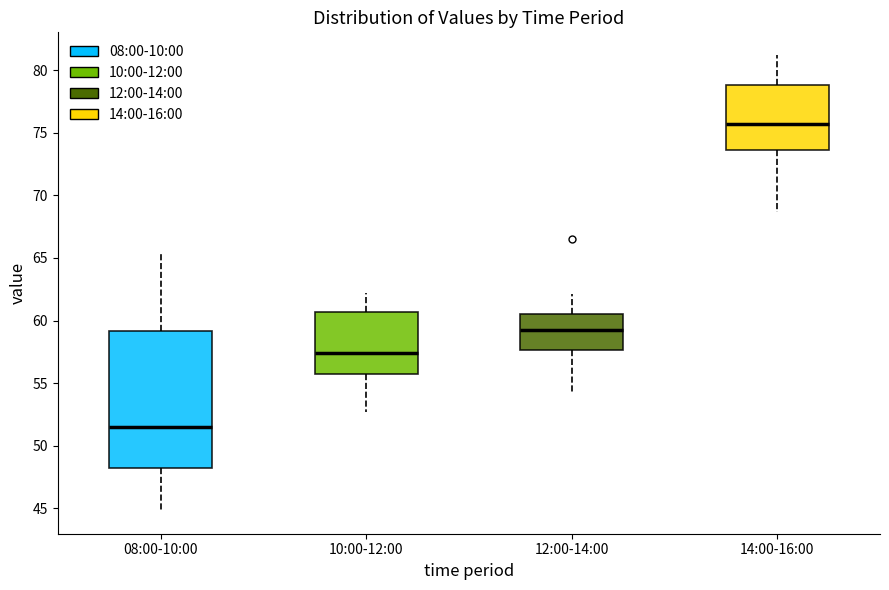

Reading left to right, transcribe this box plot: for each box, give where its median line is, the range the box spans, and where its two whiskers end, as read against the y-axis. The values are not printed on the chart, so give them approximately, as read against the axis.

08:00-10:00: median 51.5, box 48.0 to 59.0, whiskers 45.0 to 65.5
10:00-12:00: median 57.5, box 56.0 to 60.5, whiskers 52.5 to 62.0
12:00-14:00: median 59.5, box 57.5 to 60.5, whiskers 54.5 to 62.0
14:00-16:00: median 75.5, box 73.5 to 79.0, whiskers 68.5 to 81.0